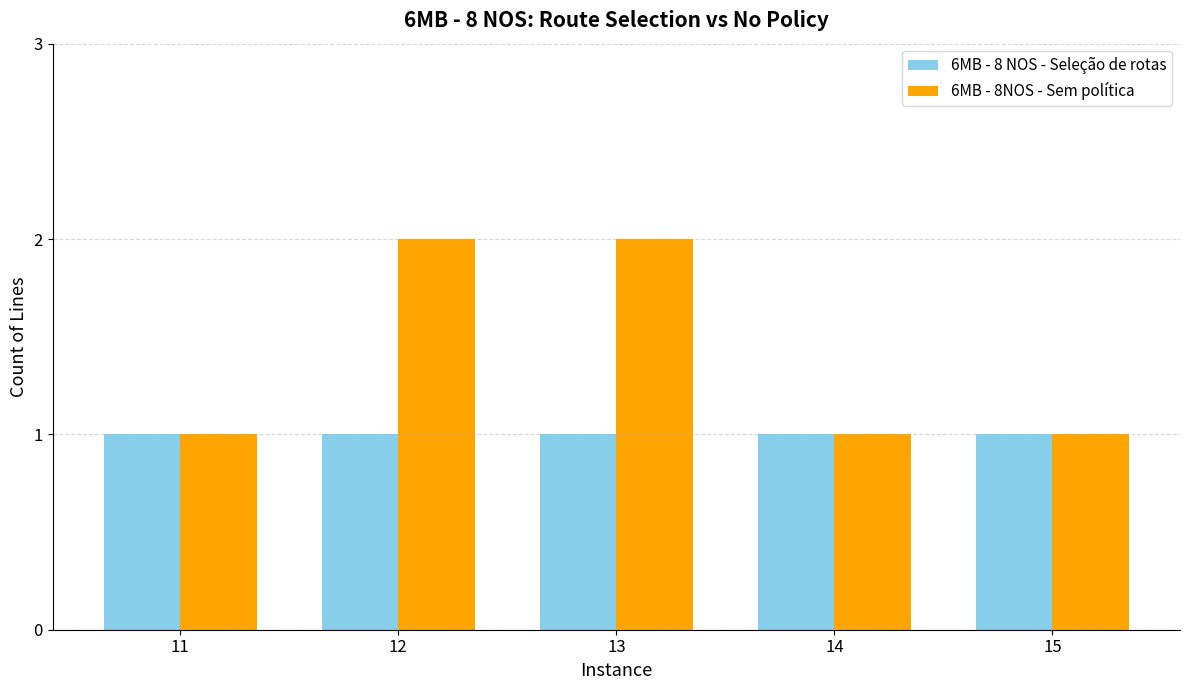

The 6MB - 8 NOS - Seleção de rotas series shows 1 at 11. True or false?

True